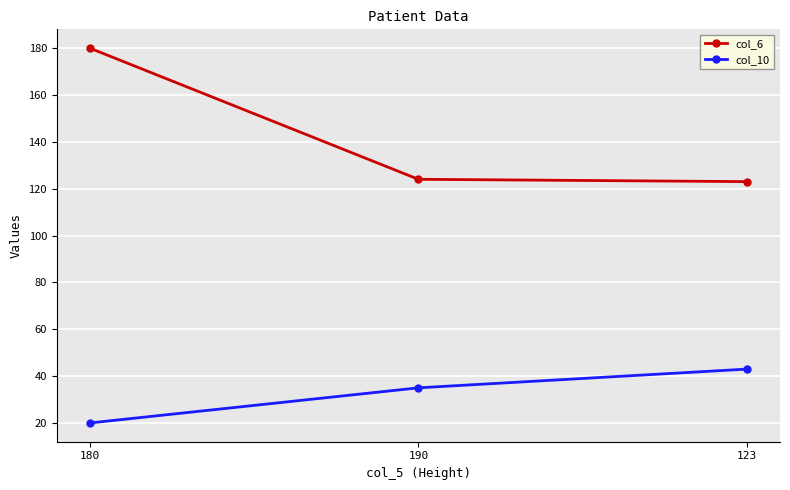

What is the difference between the col_6 values at 190 and 180?

56